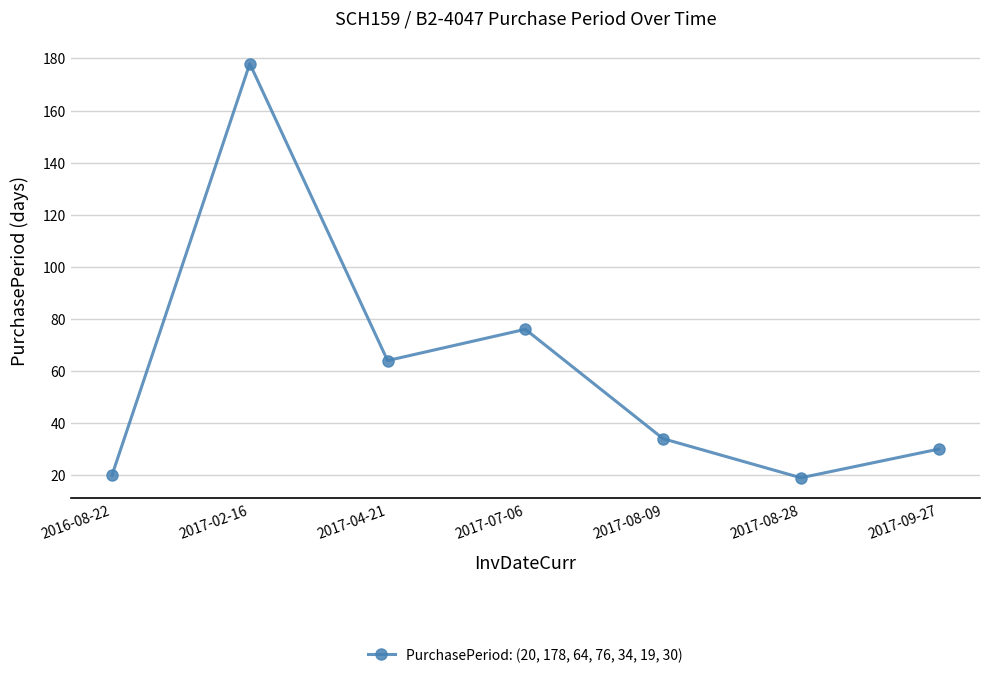

What is the change in value from 2017-08-09 to 2017-09-27?

-4